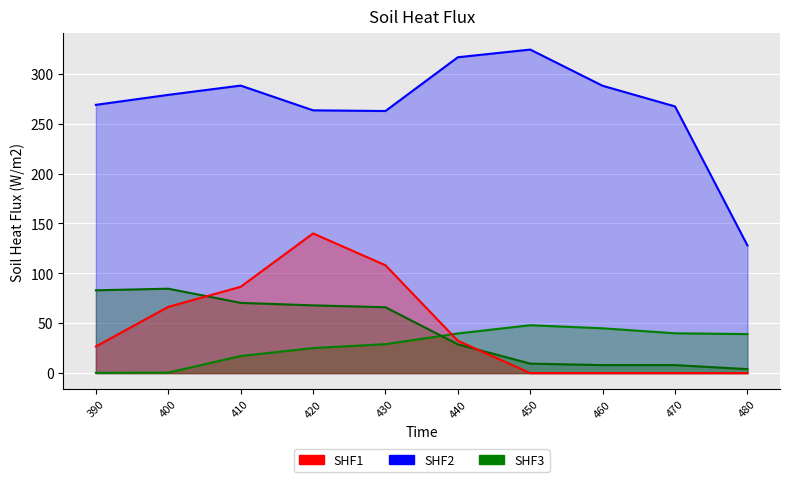

At 410, list the series in order from smallest to largest.

SHF3, col_4_line, SHF1, SHF2